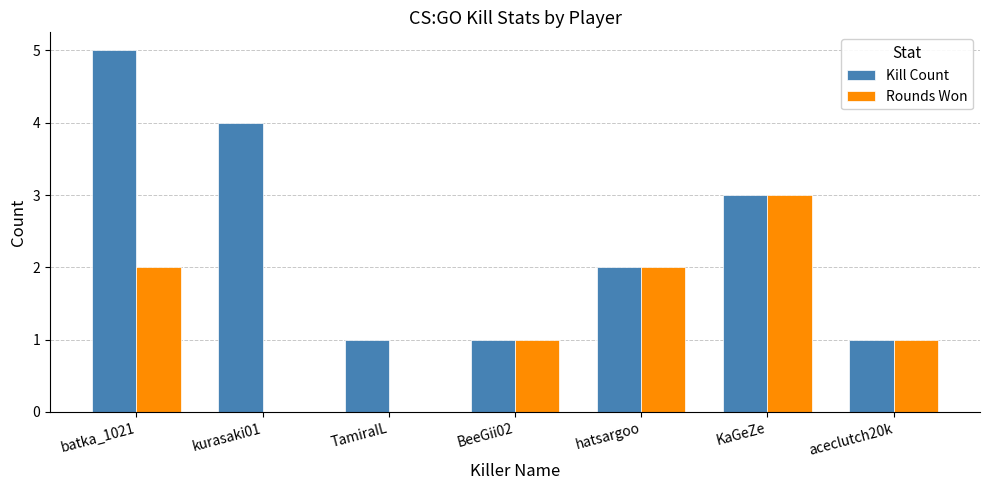

Is it true that Kill Count equals 2 at TamiraIL?

False